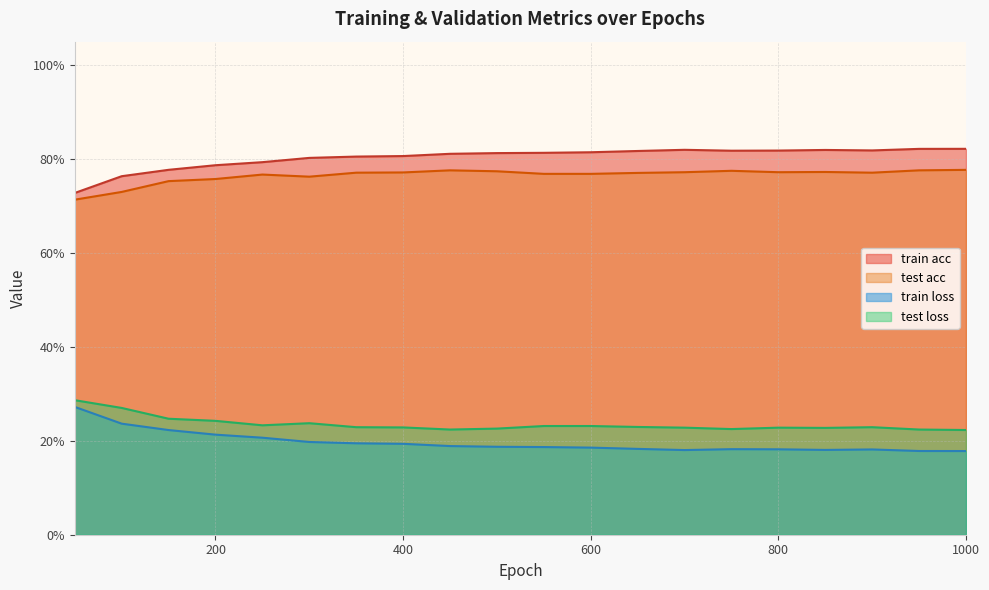

Between 250 and 450, which series saw the biggest shift?

train acc